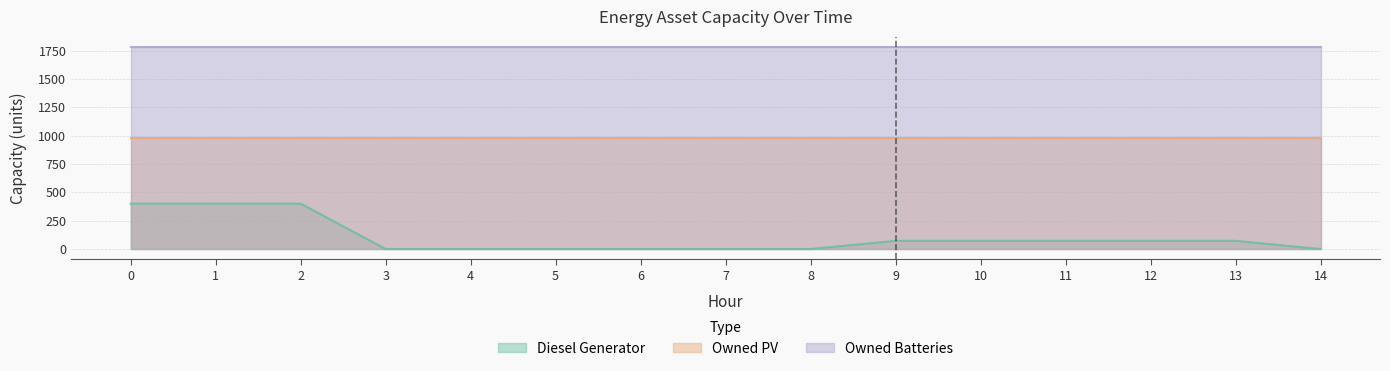

Reading left to right, list all the values displayed in this chart.

Diesel Generator: 400	400	400	0	0	0	0	0	0	72	72	72	72	72	0
Owned PV: 975	975	975	975	975	975	975	975	975	975	975	975	975	975	975
Owned Batteries: 1783	1783	1783	1783	1783	1783	1783	1783	1783	1783	1783	1783	1783	1783	1783